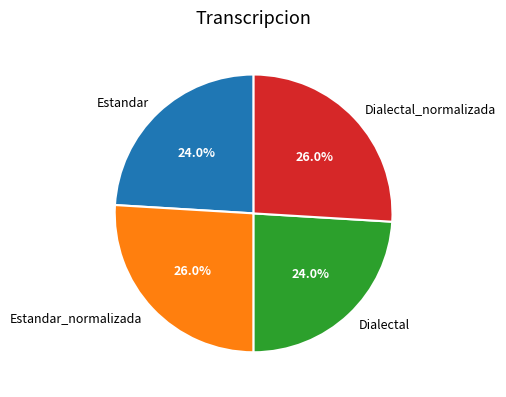

Approximately how many times larger is the value at Estandar_normalizada compared to Dialectal?

1.1